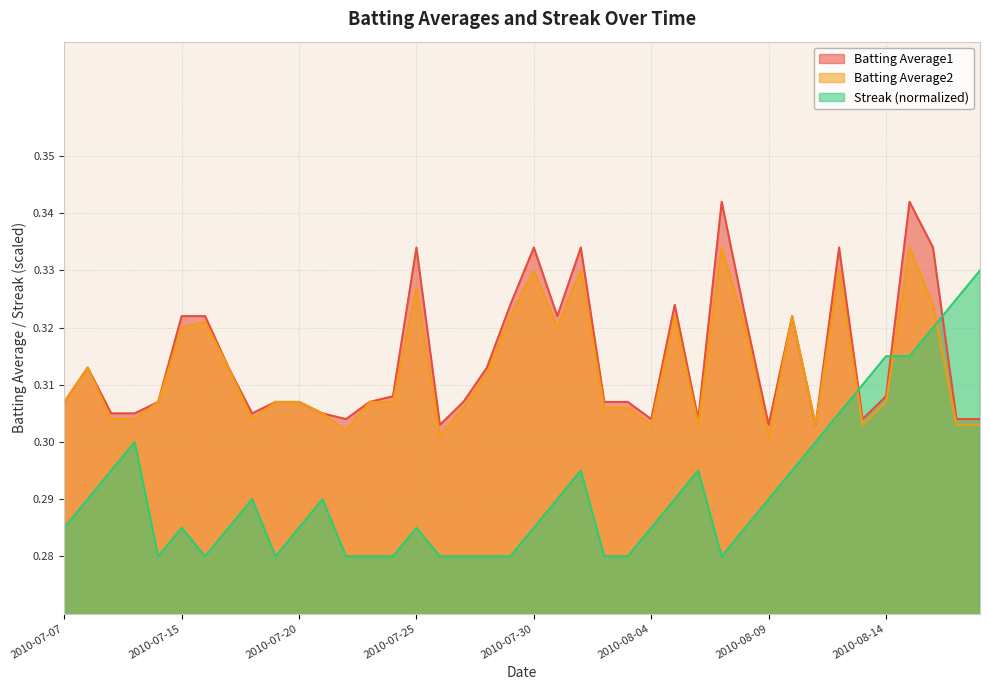

Which series has the widest spread of values?

Streak (normalized)